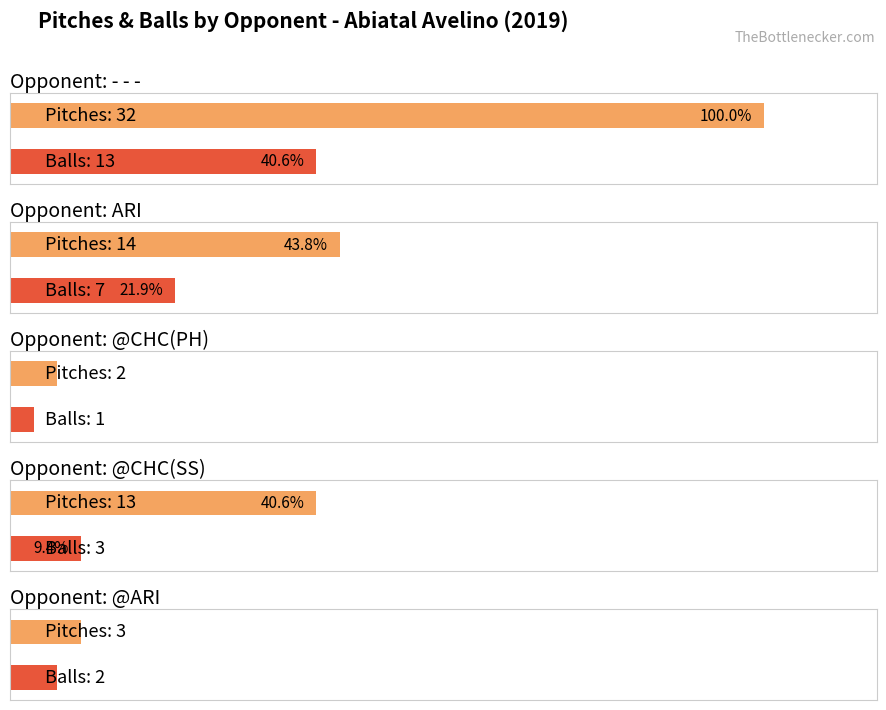

What value does the Balls series have at ARI?

7.0